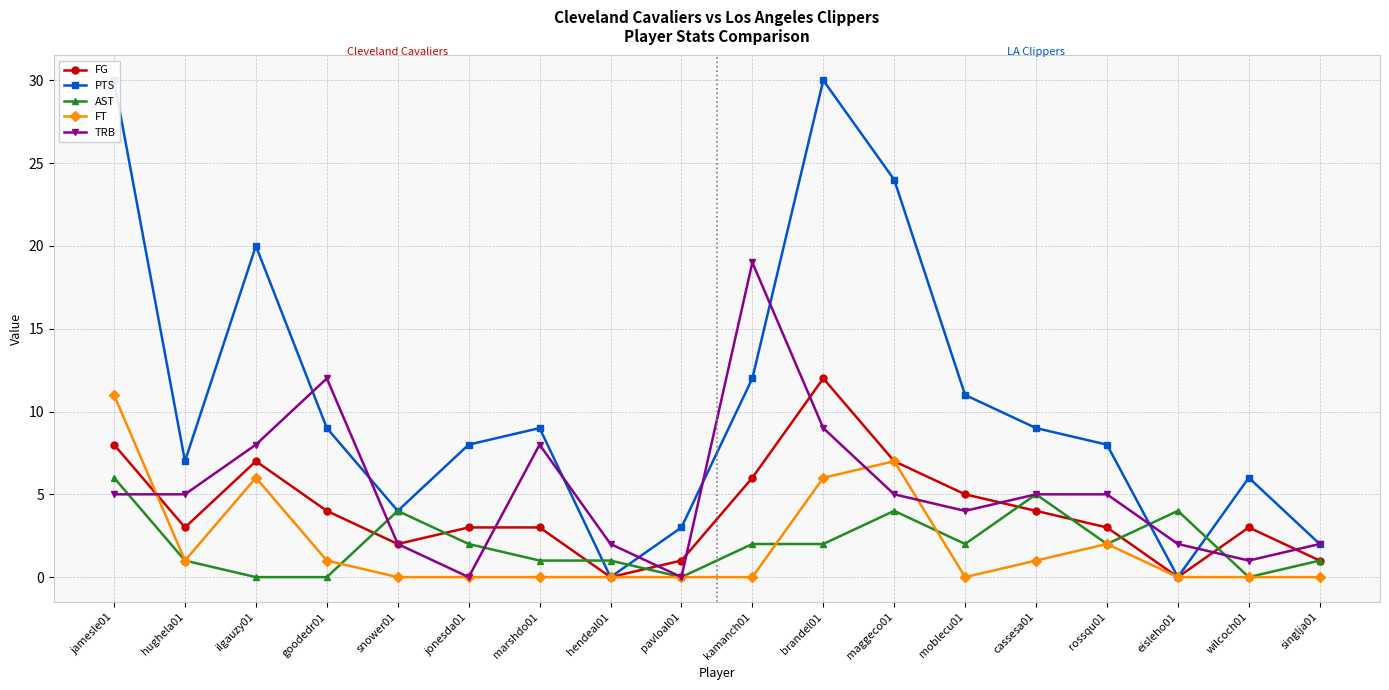

Between pavloal01 and moblecu01, which series saw the biggest shift?

PTS